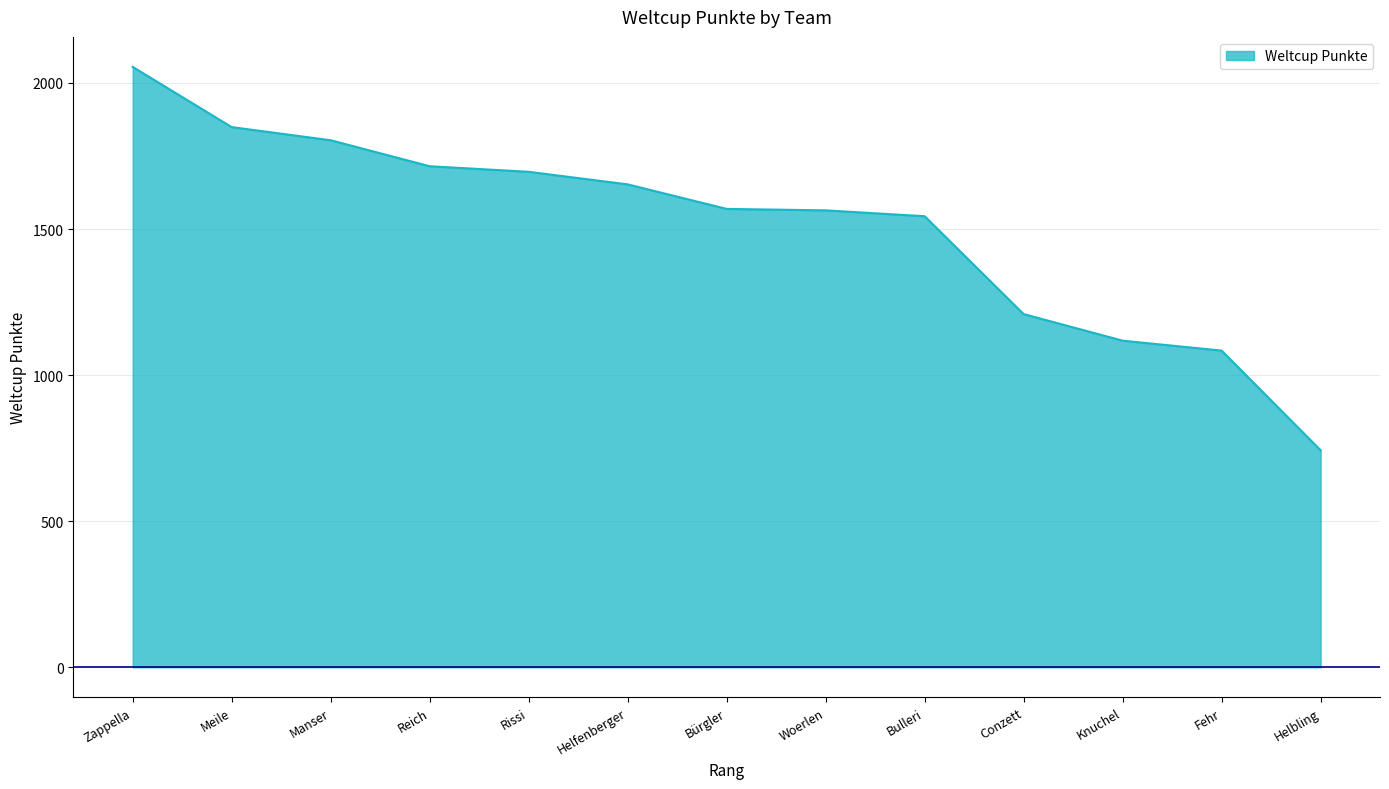

Approximately how many times larger is the value at Woerlen compared to Manser?

0.9